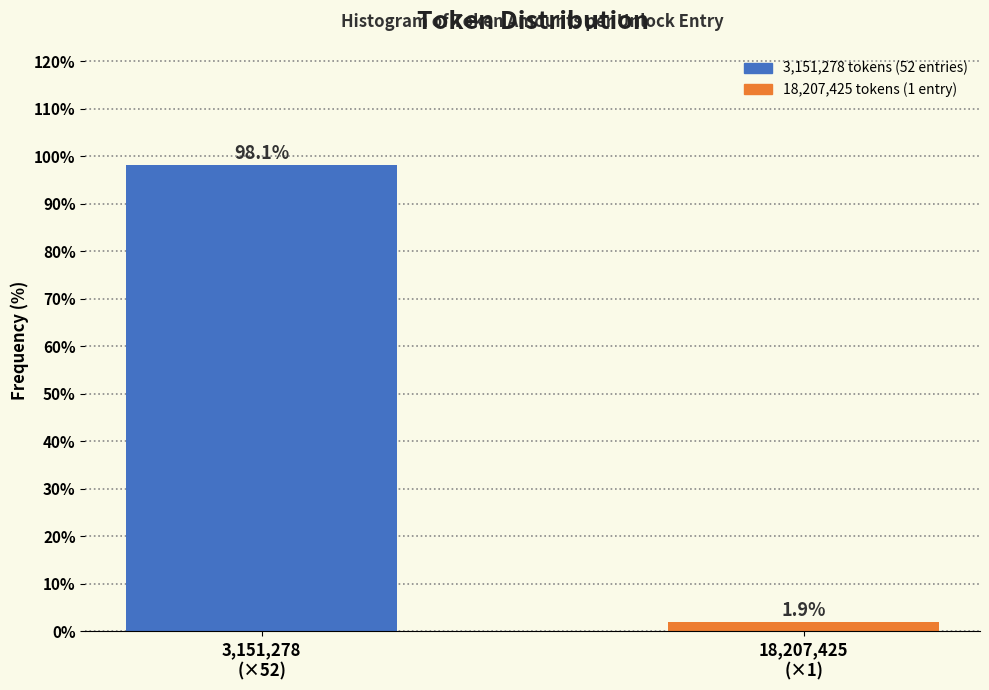

Reading left to right, list all the values displayed in this chart.

98.1	1.9